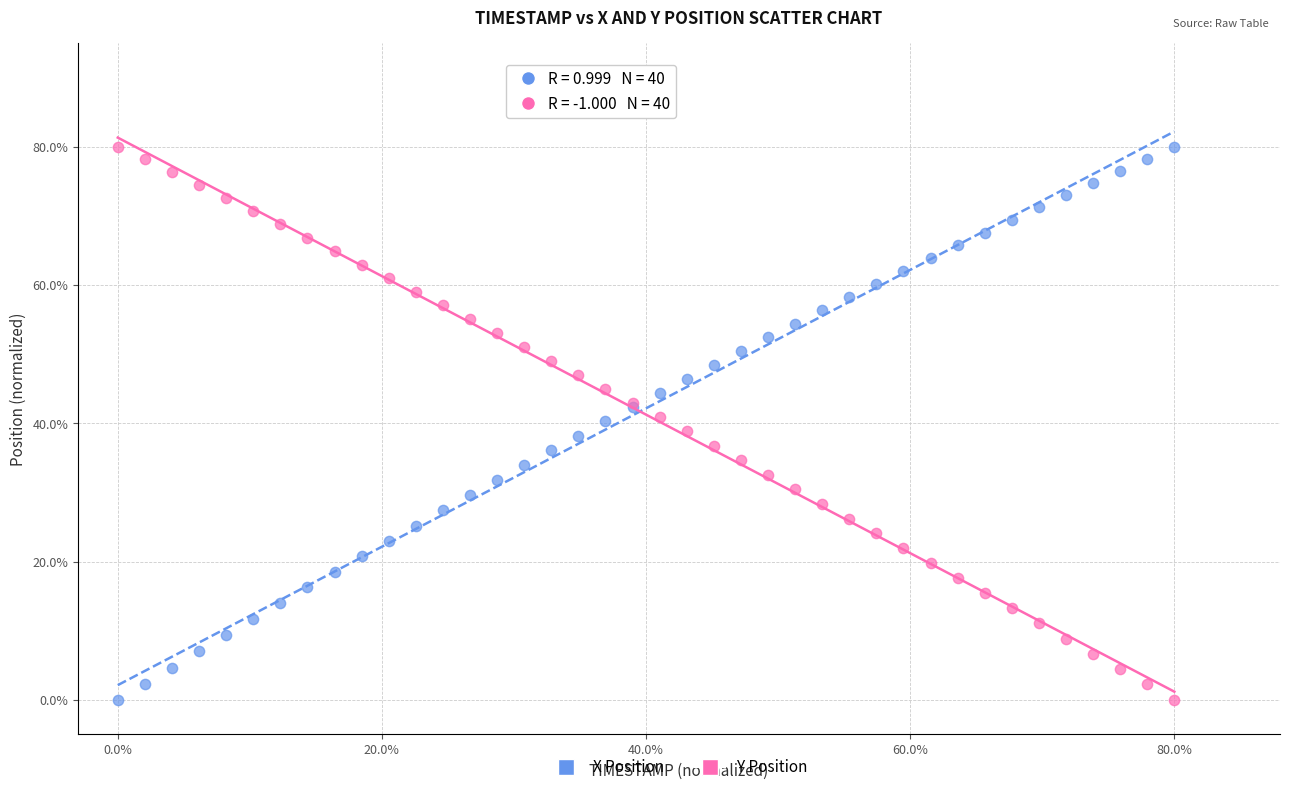

What is the X range (max minus min) for the scatter plot?

80.0